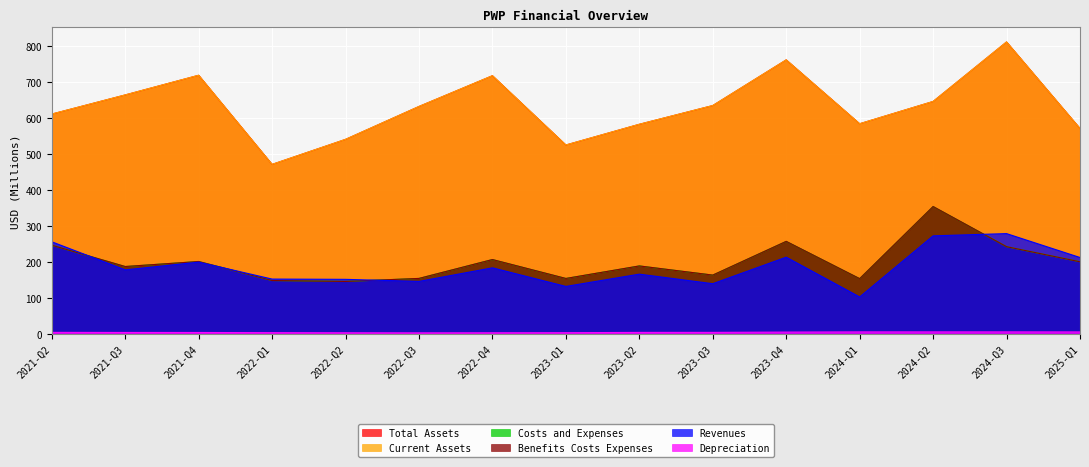

How many data points in Revenues are above 177?

8